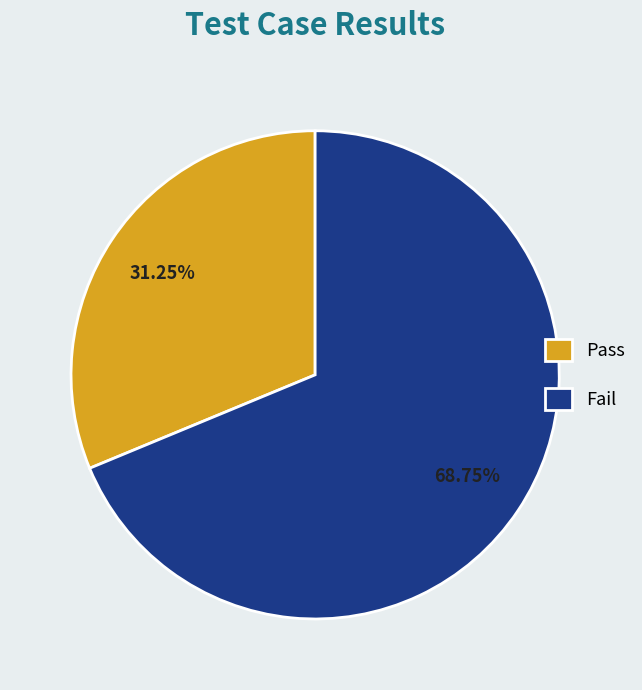

To the nearest percent, what is the average slice percentage?

50%